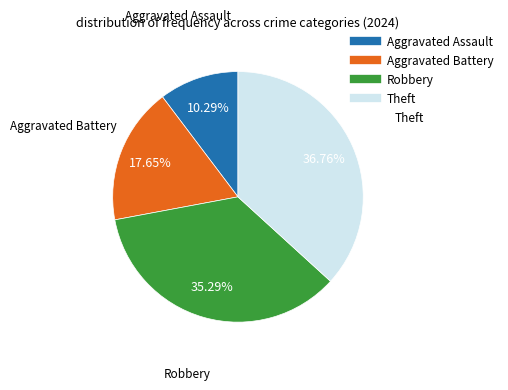

Rank the categories by value from lowest to highest.

Aggravated Assault, Aggravated Battery, Robbery, Theft